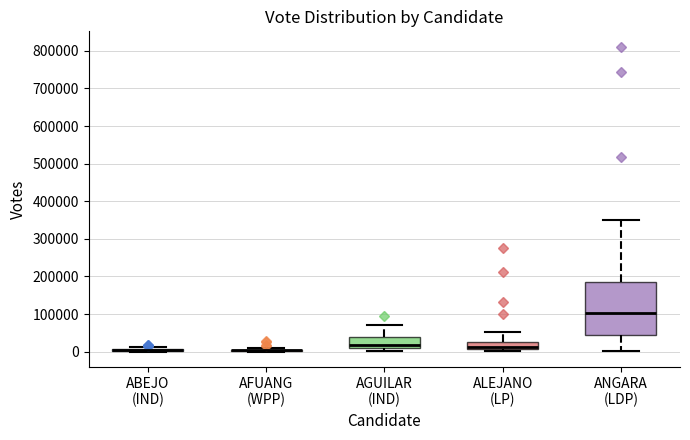

Reading left to right, transcribe this box plot: for each box, give where its median line is, the range the box spans, and where its two whiskers end, as read against the y-axis. The values are not printed on the chart, so give them approximately, as read against the axis.

ABEJO (IND): box collapsed to a line at 0, whiskers 0 to 10000
AFUANG (WPP): box collapsed to a line at 0, whiskers 0 to 10000
AGUILAR (IND): median 20000, box 10000 to 40000, whiskers 0 to 70000
ALEJANO (LP): median 10000 (just above the box's lower edge), box 10000 to 30000, whiskers 0 to 50000
ANGARA (LDP): median 100000, box 40000 to 180000, whiskers 0 to 350000